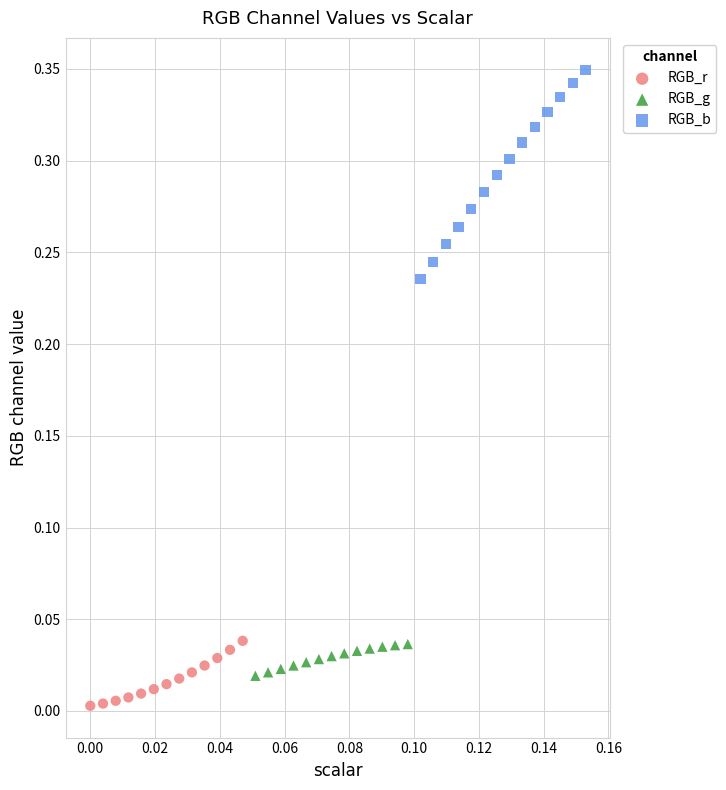

What are all the series names shown in the legend?

RGB_r, RGB_g, RGB_b